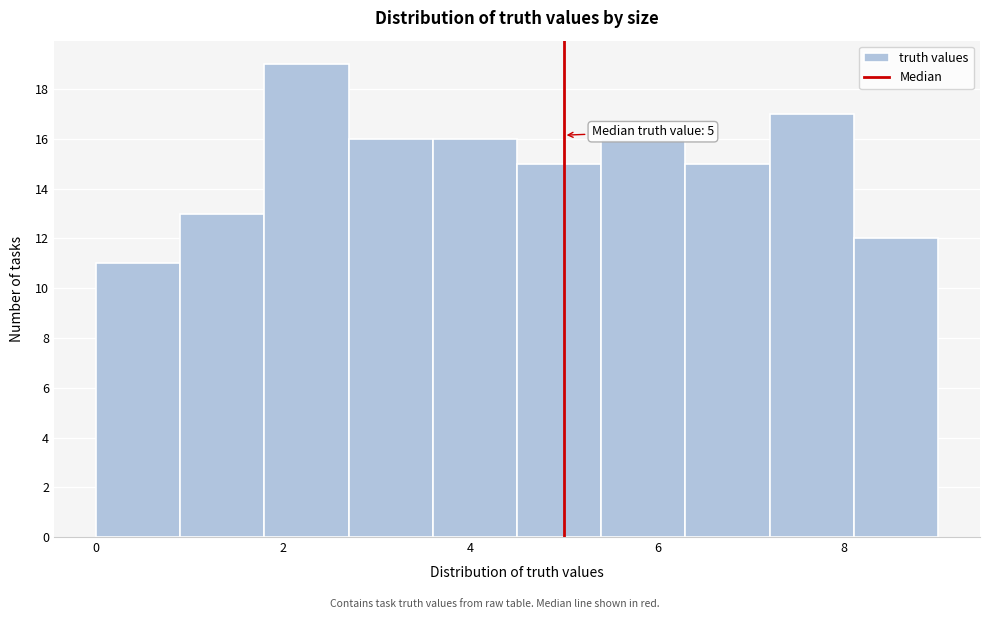

Over which range of the x-axis is the bar tallest?

1.8 to 2.7